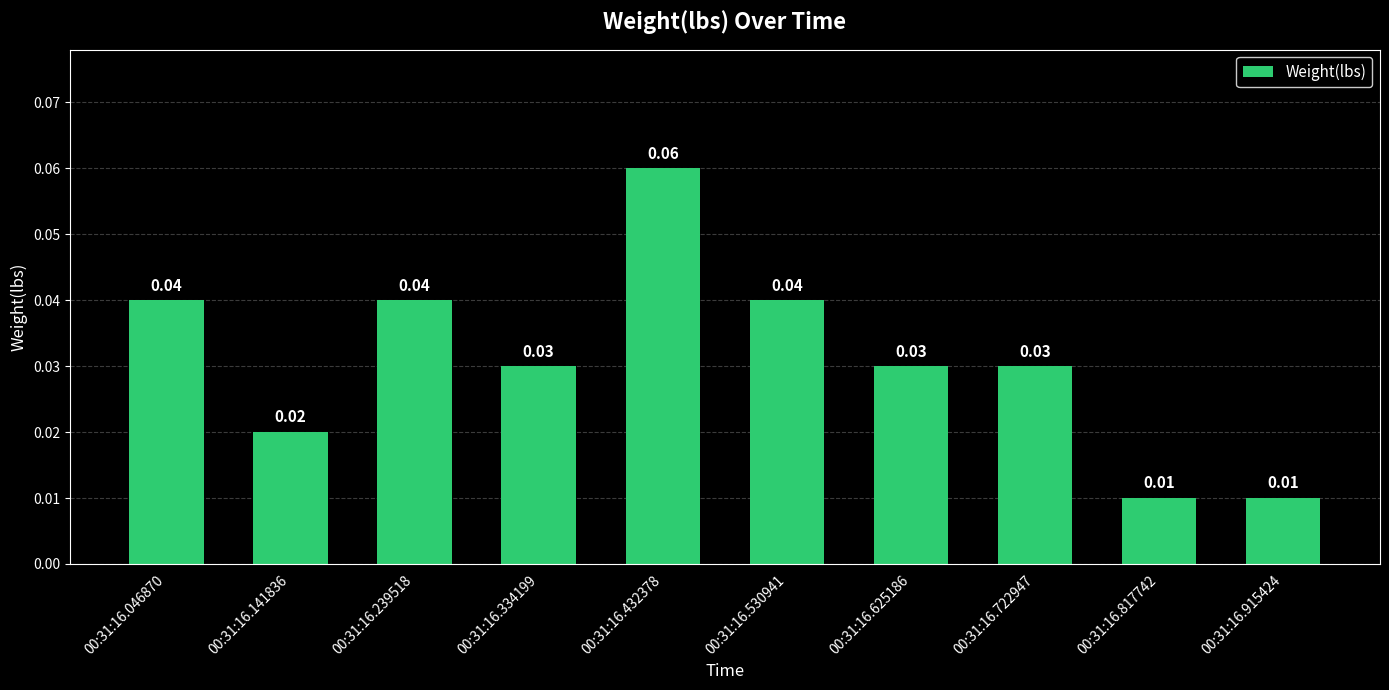

Which has a higher value, 00:31:16.141836 or 00:31:16.046870?

00:31:16.046870